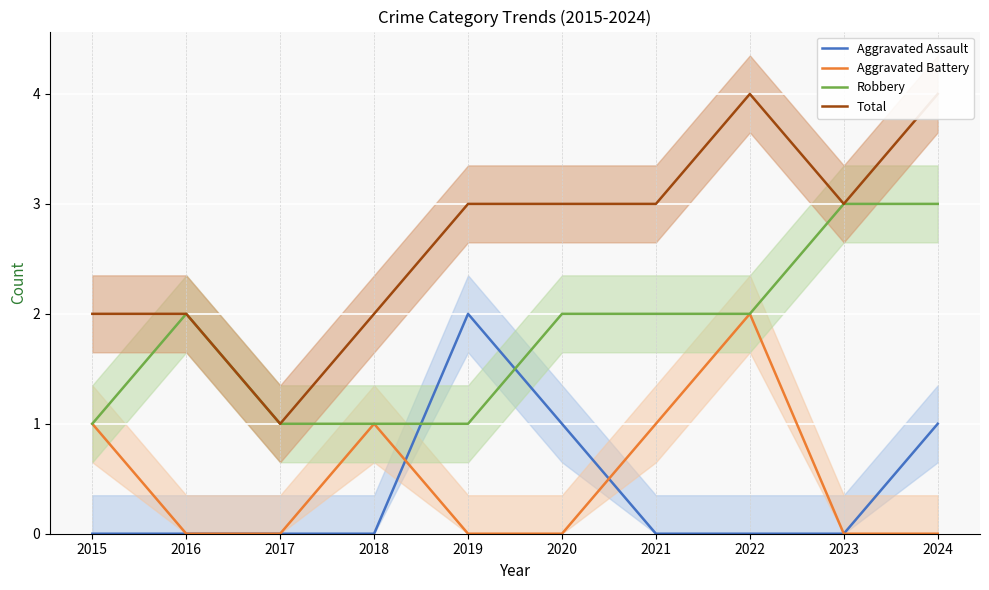

What is the greatest value displayed?

4